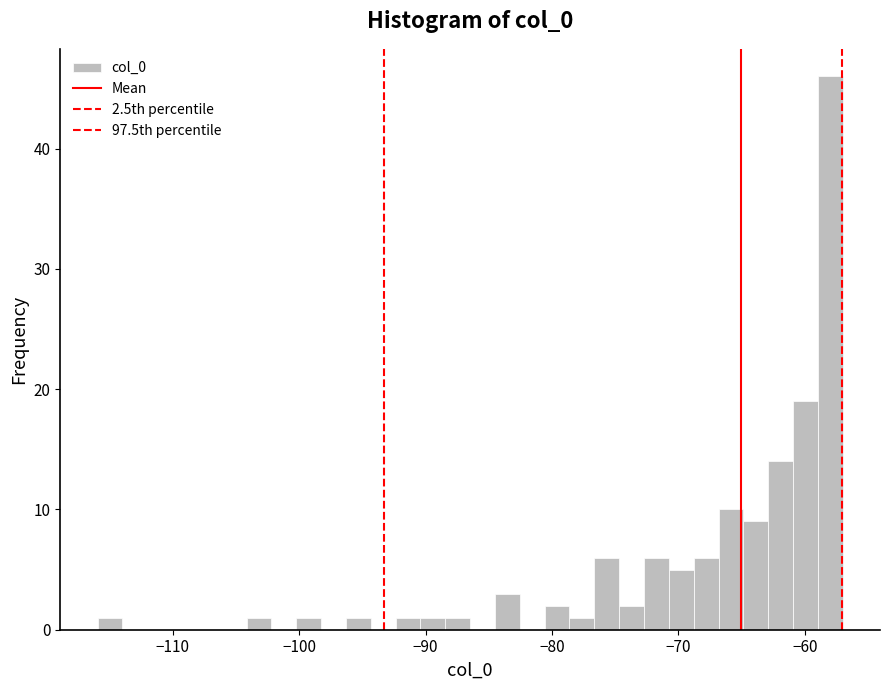

Read against the x-axis, roughly where is the centre of the tallest bar?

-58